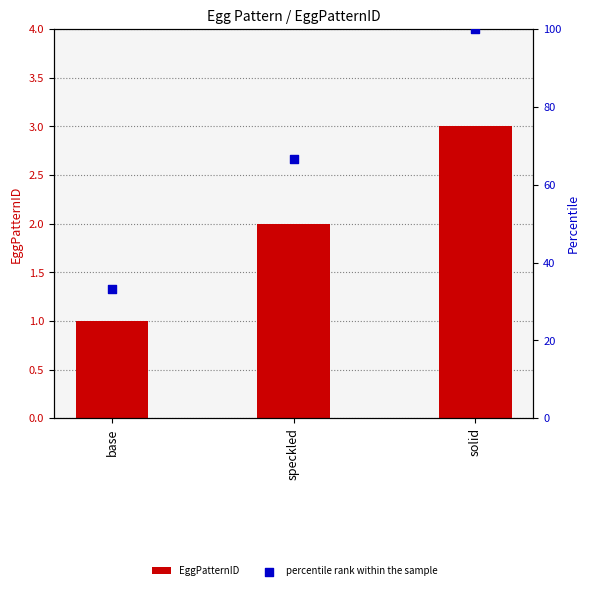

What is the total value across all series at speckled?

68.7